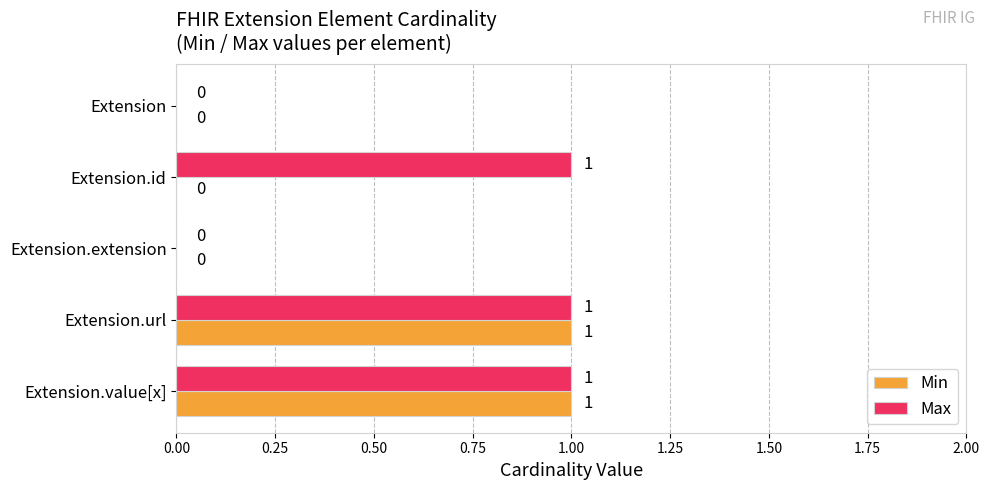

How many distinct data groups are displayed?

2